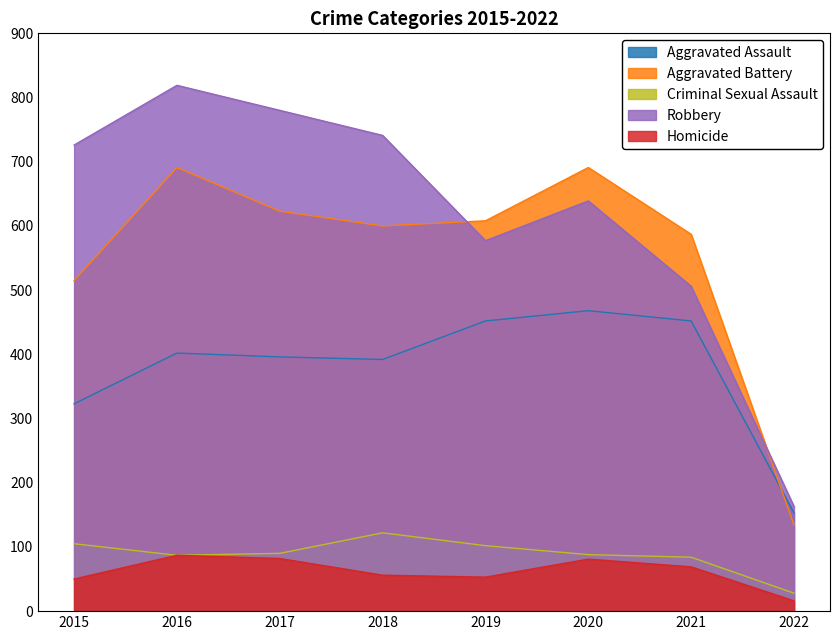

What is the value of the Aggravated Assault point at the 8th from the left?

153